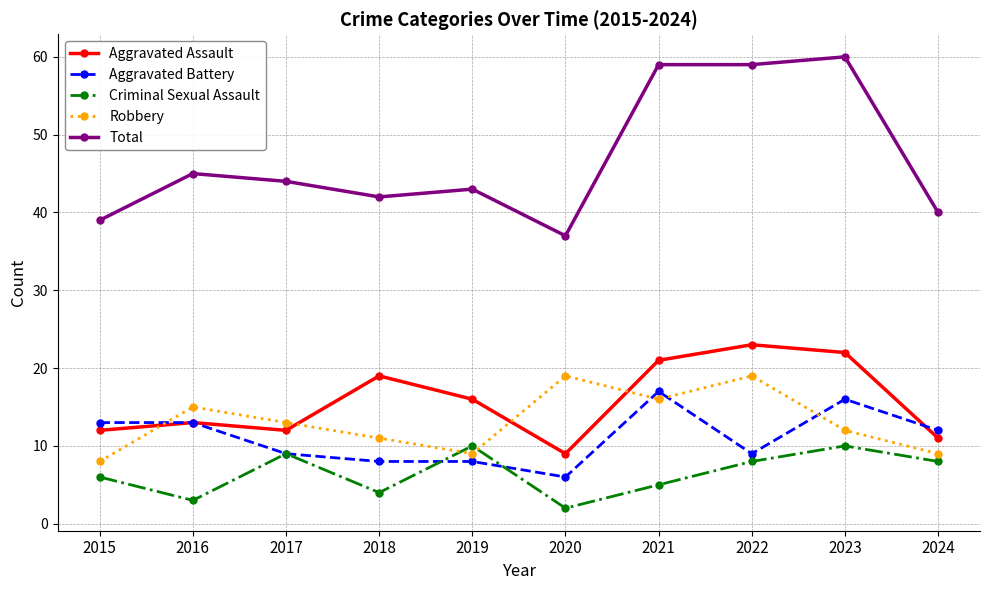

Reading right to left, what are all the values shown in this chart?

Aggravated Assault: 11	22	23	21	9	16	19	12	13	12
Aggravated Battery: 12	16	9	17	6	8	8	9	13	13
Criminal Sexual Assault: 8	10	8	5	2	10	4	9	3	6
Robbery: 9	12	19	16	19	9	11	13	15	8
Total: 40	60	59	59	37	43	42	44	45	39